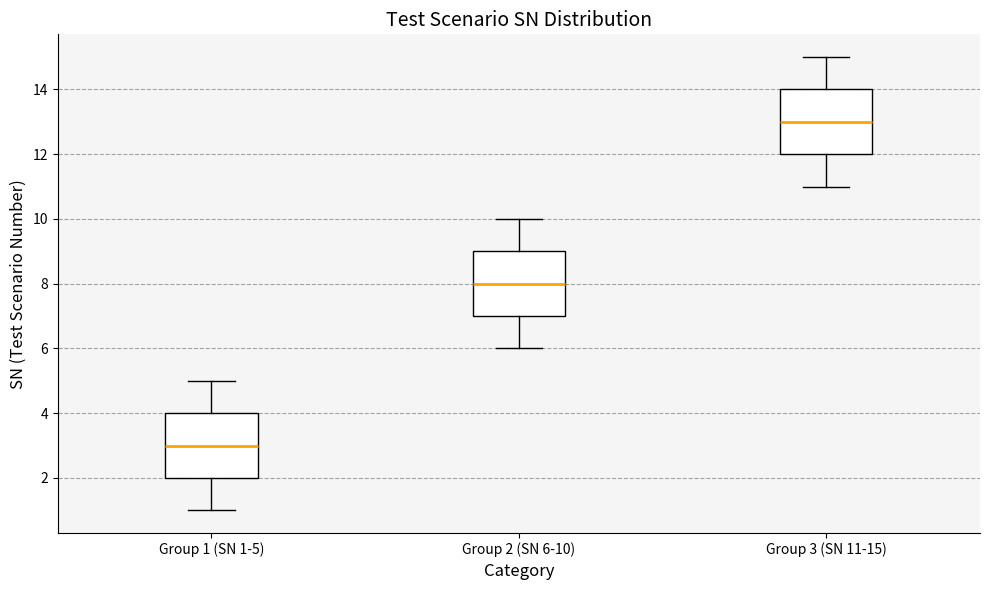

Reading left to right, read every box against the y-axis: the position of its median line, the range the box covers, and the ends of its whiskers. The values are not printed on the chart, so give them approximately, as read against the axis.

Group 1 (SN 1-5): median 3, box 2 to 4, whiskers 1 to 5
Group 2 (SN 6-10): median 8, box 7 to 9, whiskers 6 to 10
Group 3 (SN 11-15): median 13, box 12 to 14, whiskers 11 to 15